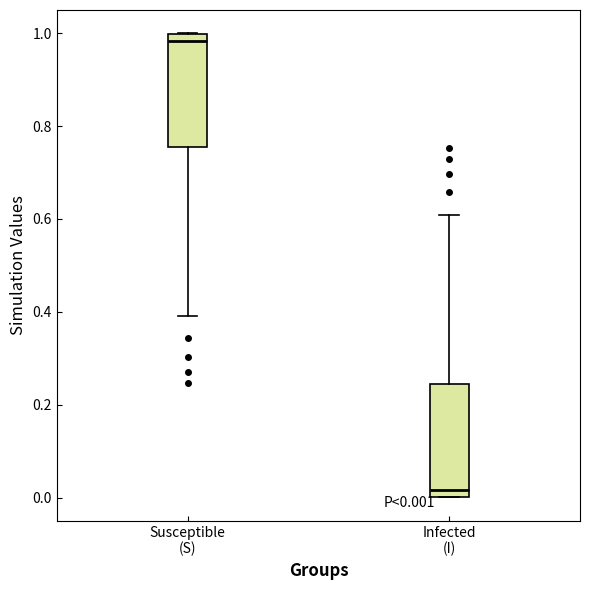

Which box has the lowest median line?

Infected (I)